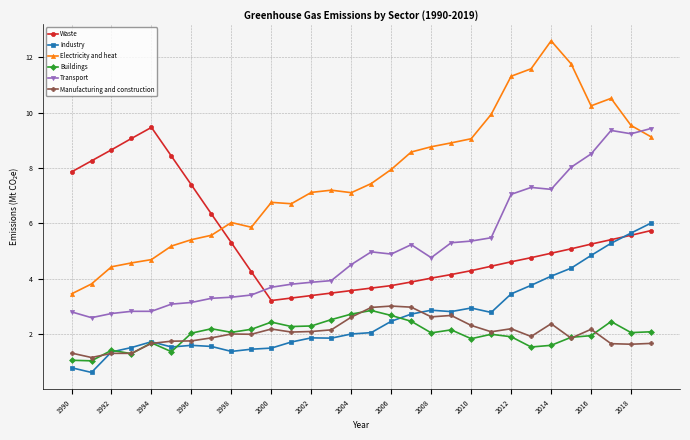

Which series has the largest range (max minus min)?

Electricity and heat